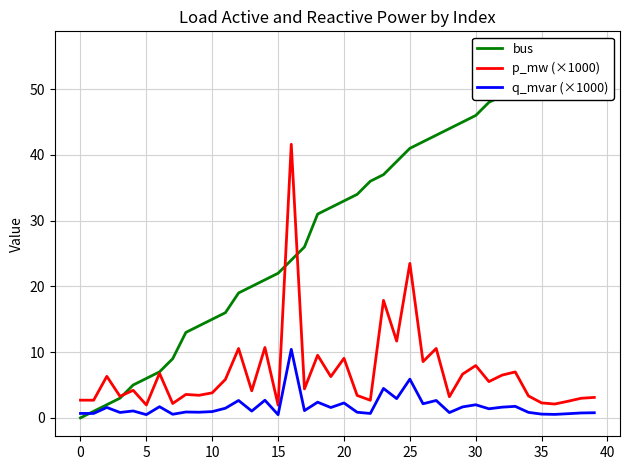

Which series has the largest total across all categories?

bus